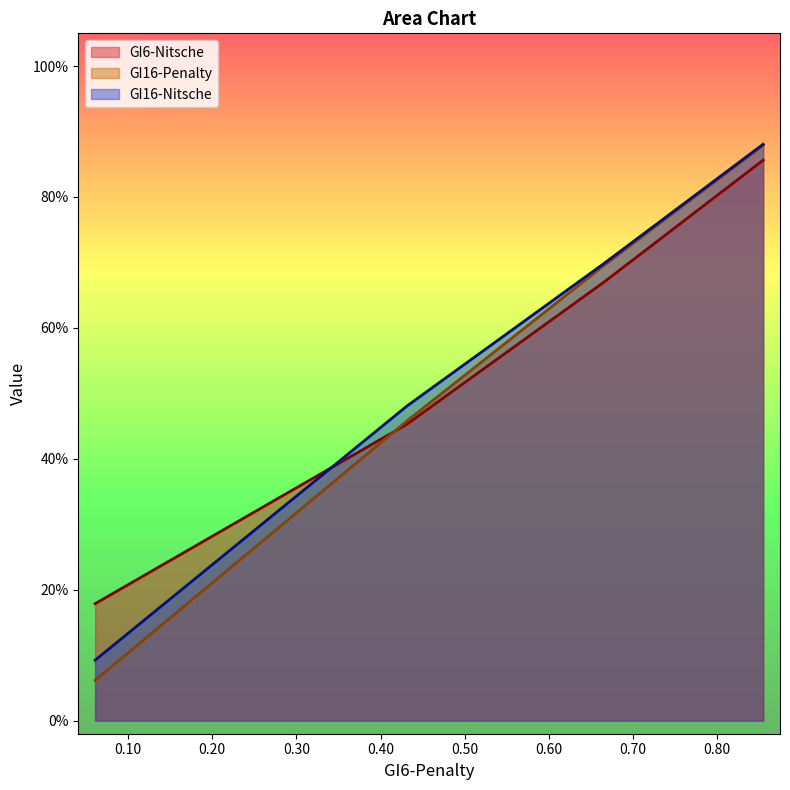

What is the value of the GI6-Nitsche point at the 1st from the left?

0.2